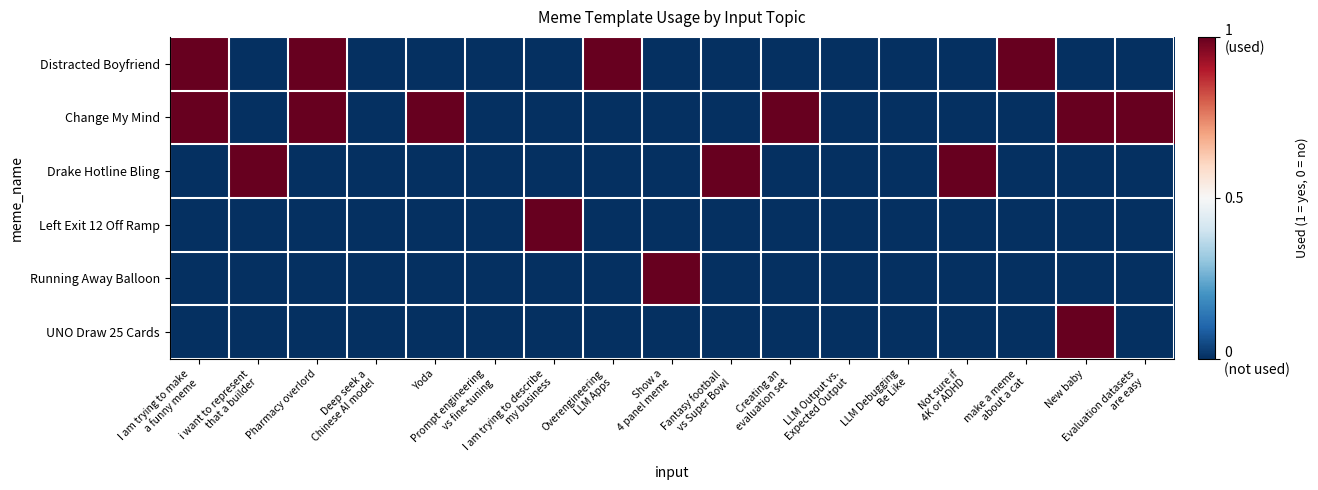

Reading left to right, list all the values displayed in this chart.

Distracted Boyfriend: I am trying to make
a funny meme=1	i want to represent
that a builder=0	Pharmacy overlord=1	Deep seek a
Chinese AI model=0	Yoda=0	Prompt engineering
vs fine-tuning=0	I am trying to describe
my business=0	Overengineering
LLM Apps=1	Show a
4 panel meme=0	Fantasy football
vs Super Bowl=0	Creating an
evaluation set=0	LLM Output vs.
Expected Output=0	LLM Debugging
Be Like=0	Not sure if
4K or ADHD=0	make a meme
about a cat=1	New baby=0	Evaluation datasets
are easy=0
Change My Mind: I am trying to make
a funny meme=1	i want to represent
that a builder=0	Pharmacy overlord=1	Deep seek a
Chinese AI model=0	Yoda=1	Prompt engineering
vs fine-tuning=0	I am trying to describe
my business=0	Overengineering
LLM Apps=0	Show a
4 panel meme=0	Fantasy football
vs Super Bowl=0	Creating an
evaluation set=1	LLM Output vs.
Expected Output=0	LLM Debugging
Be Like=0	Not sure if
4K or ADHD=0	make a meme
about a cat=0	New baby=1	Evaluation datasets
are easy=1
Drake Hotline Bling: I am trying to make
a funny meme=0	i want to represent
that a builder=1	Pharmacy overlord=0	Deep seek a
Chinese AI model=0	Yoda=0	Prompt engineering
vs fine-tuning=0	I am trying to describe
my business=0	Overengineering
LLM Apps=0	Show a
4 panel meme=0	Fantasy football
vs Super Bowl=1	Creating an
evaluation set=0	LLM Output vs.
Expected Output=0	LLM Debugging
Be Like=0	Not sure if
4K or ADHD=1	make a meme
about a cat=0	New baby=0	Evaluation datasets
are easy=0
Left Exit 12 Off Ramp: I am trying to make
a funny meme=0	i want to represent
that a builder=0	Pharmacy overlord=0	Deep seek a
Chinese AI model=0	Yoda=0	Prompt engineering
vs fine-tuning=0	I am trying to describe
my business=1	Overengineering
LLM Apps=0	Show a
4 panel meme=0	Fantasy football
vs Super Bowl=0	Creating an
evaluation set=0	LLM Output vs.
Expected Output=0	LLM Debugging
Be Like=0	Not sure if
4K or ADHD=0	make a meme
about a cat=0	New baby=0	Evaluation datasets
are easy=0
Running Away Balloon: I am trying to make
a funny meme=0	i want to represent
that a builder=0	Pharmacy overlord=0	Deep seek a
Chinese AI model=0	Yoda=0	Prompt engineering
vs fine-tuning=0	I am trying to describe
my business=0	Overengineering
LLM Apps=0	Show a
4 panel meme=1	Fantasy football
vs Super Bowl=0	Creating an
evaluation set=0	LLM Output vs.
Expected Output=0	LLM Debugging
Be Like=0	Not sure if
4K or ADHD=0	make a meme
about a cat=0	New baby=0	Evaluation datasets
are easy=0
UNO Draw 25 Cards: I am trying to make
a funny meme=0	i want to represent
that a builder=0	Pharmacy overlord=0	Deep seek a
Chinese AI model=0	Yoda=0	Prompt engineering
vs fine-tuning=0	I am trying to describe
my business=0	Overengineering
LLM Apps=0	Show a
4 panel meme=0	Fantasy football
vs Super Bowl=0	Creating an
evaluation set=0	LLM Output vs.
Expected Output=0	LLM Debugging
Be Like=0	Not sure if
4K or ADHD=0	make a meme
about a cat=0	New baby=1	Evaluation datasets
are easy=0